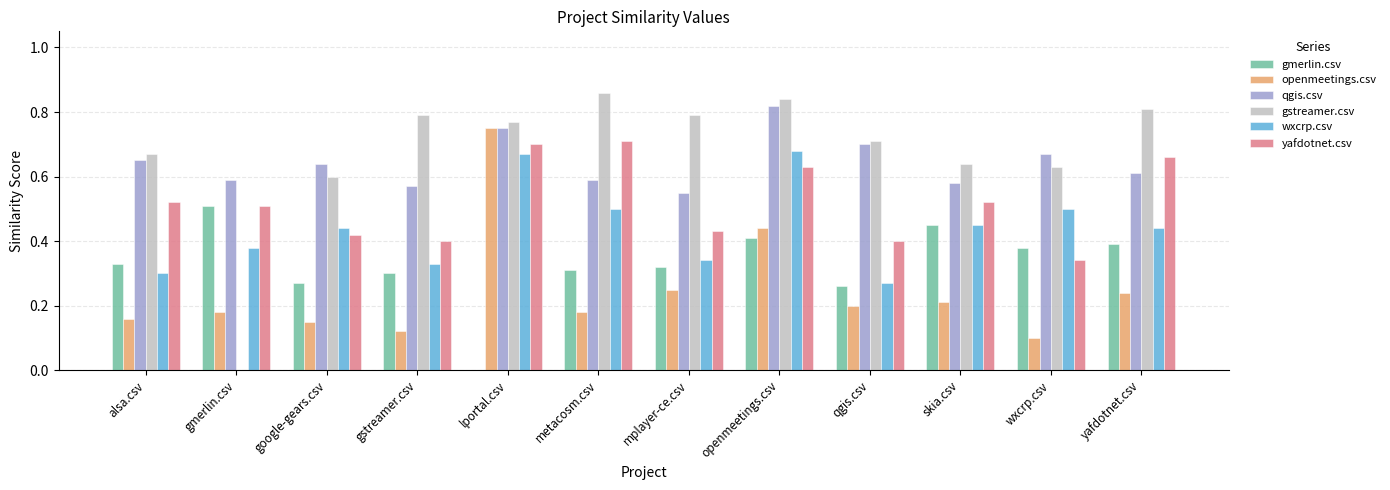

Which series changed the most between openmeetings.csv and yafdotnet.csv?

wxcrp.csv